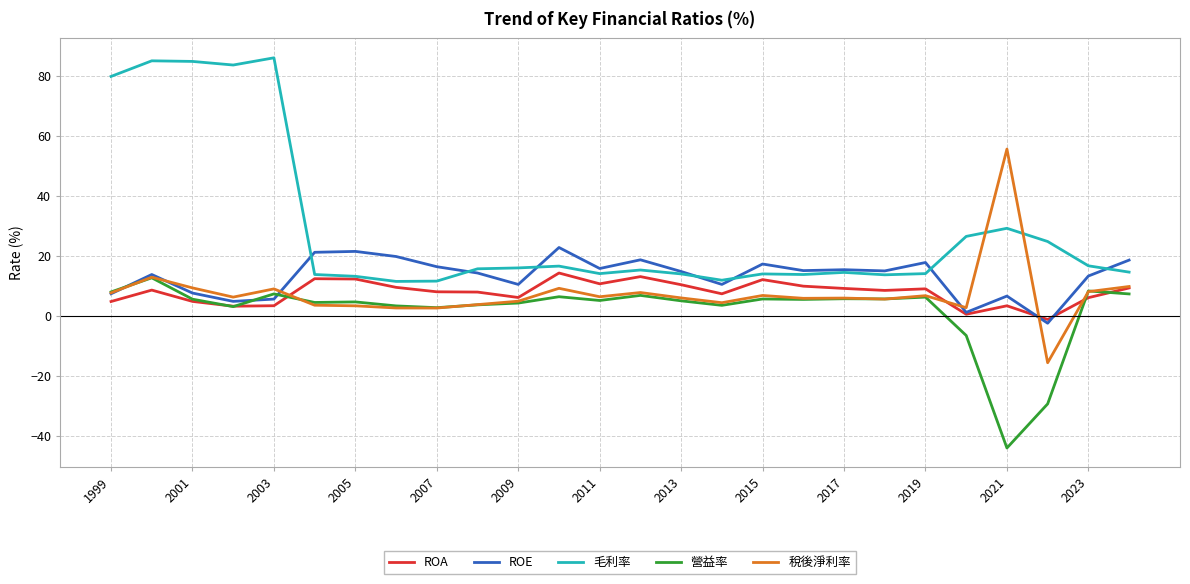

Which series has the largest total across all categories?

毛利率